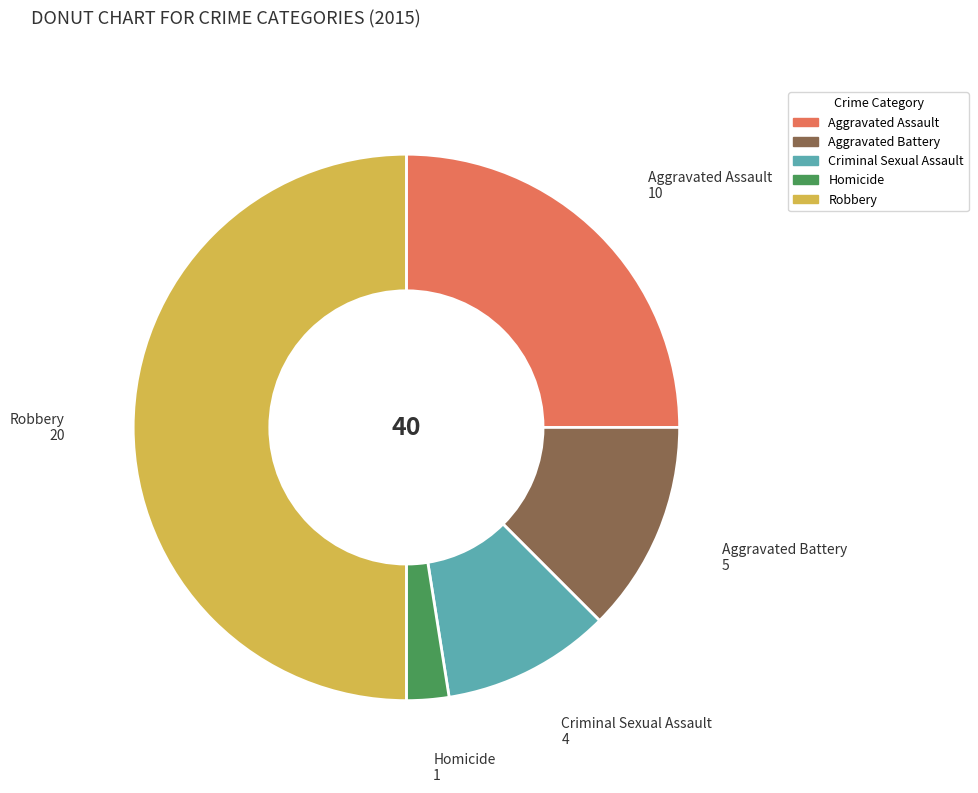

Count the number of slices in the pie.

5